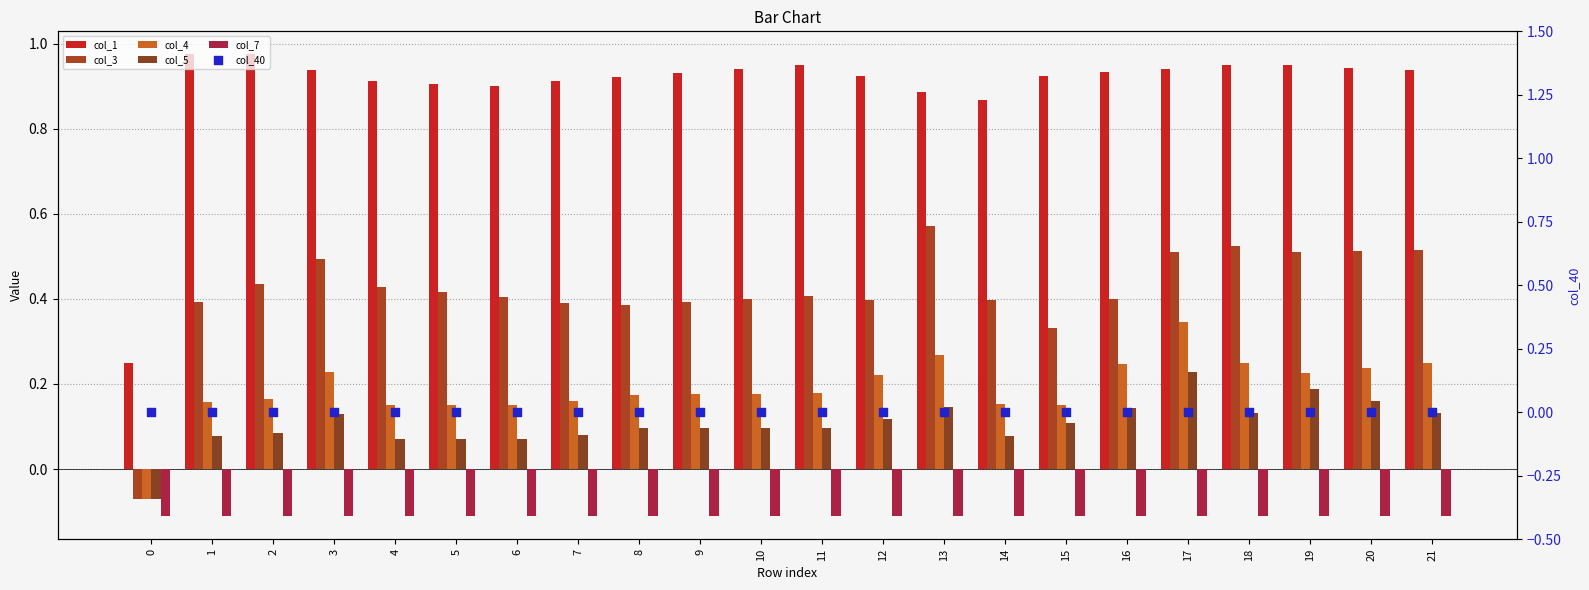

Which series reaches the maximum Y coordinate?

col_1